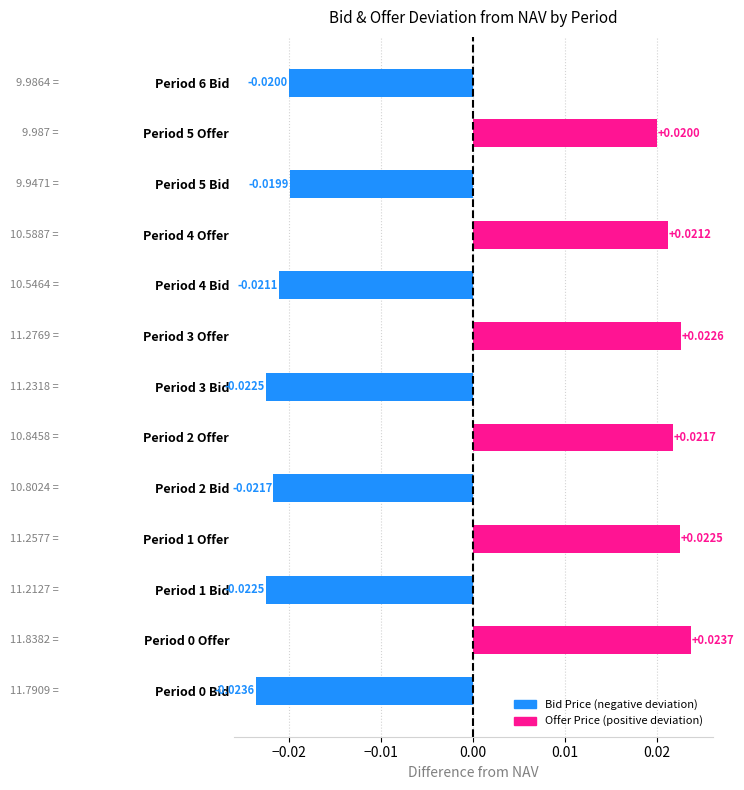

Between Period 1 Offer and Period 5 Bid, which is larger?

Period 1 Offer